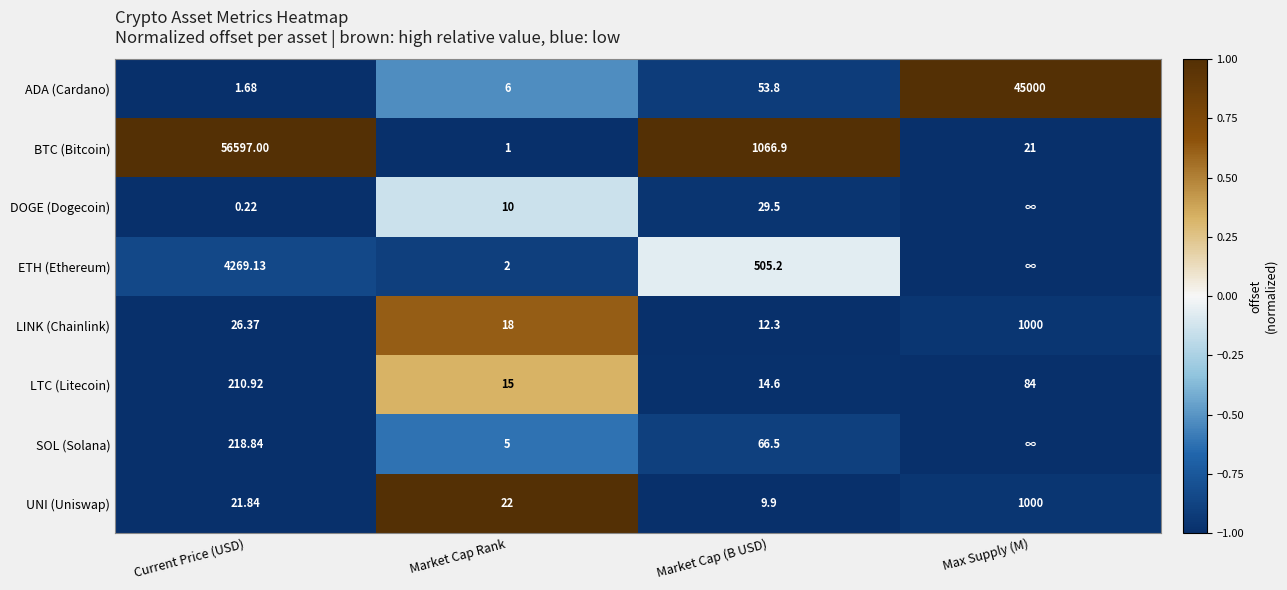

Where is BTC (Bitcoin) nearest to the value 28299?

Market Cap (B USD)